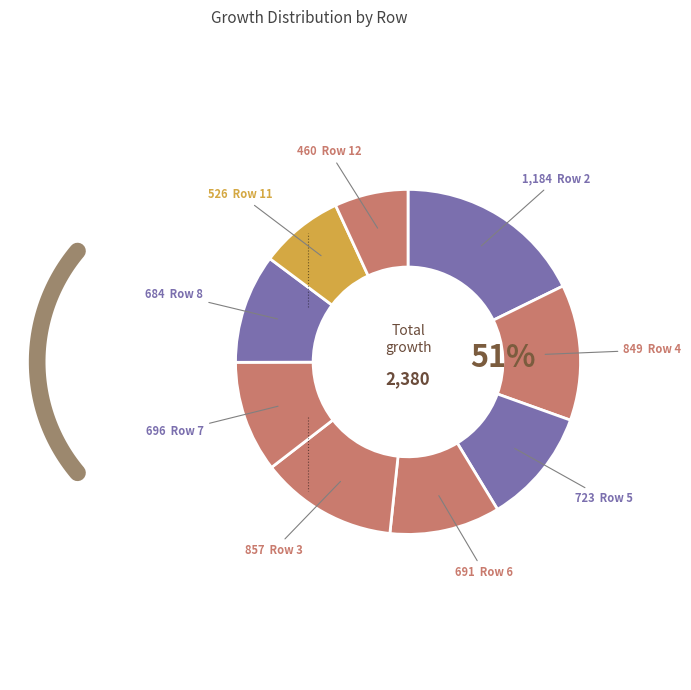

What percentage is NOT represented by Row 6?

89.6%